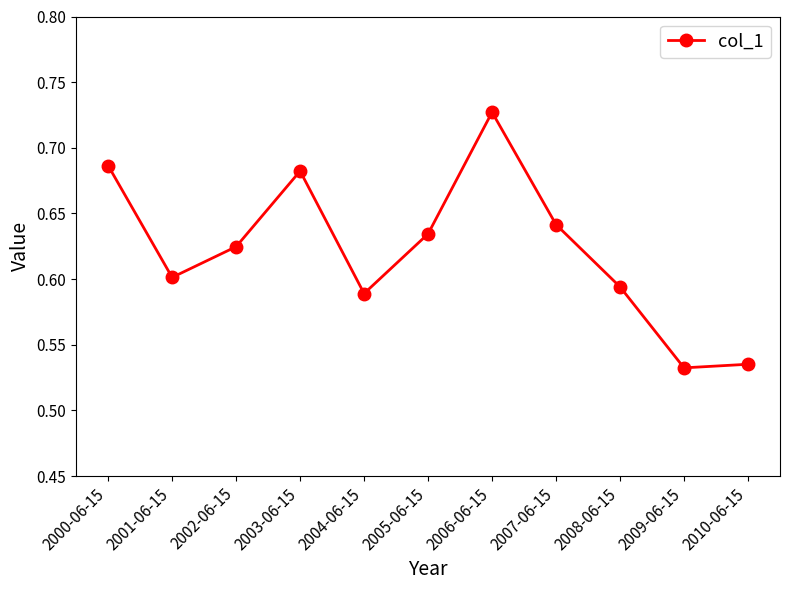

Which has a higher value, 2000-06-15 or 2007-06-15?

2000-06-15